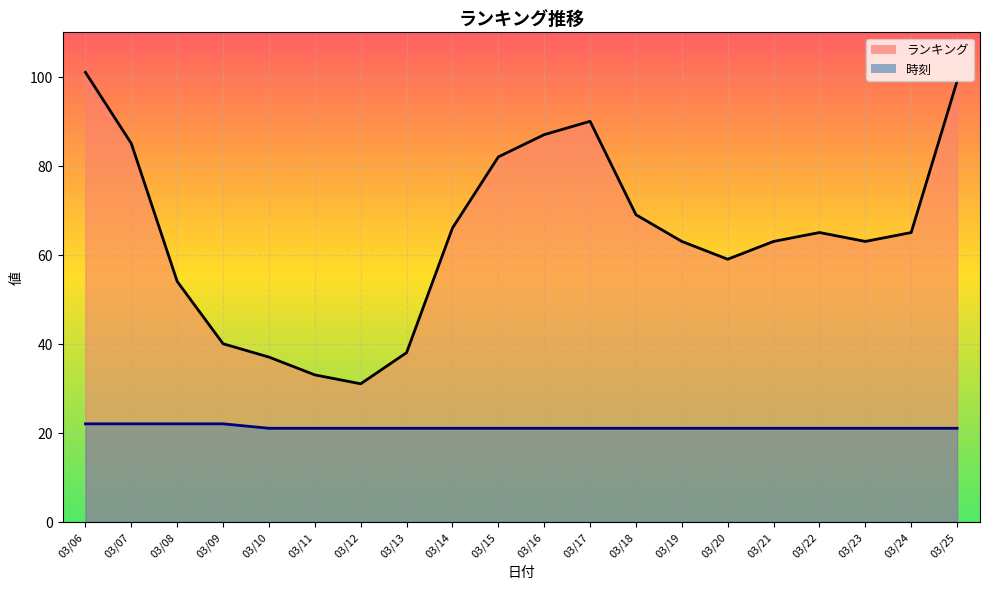

Between 03/13 and 03/25, which series saw the biggest shift?

ランキング